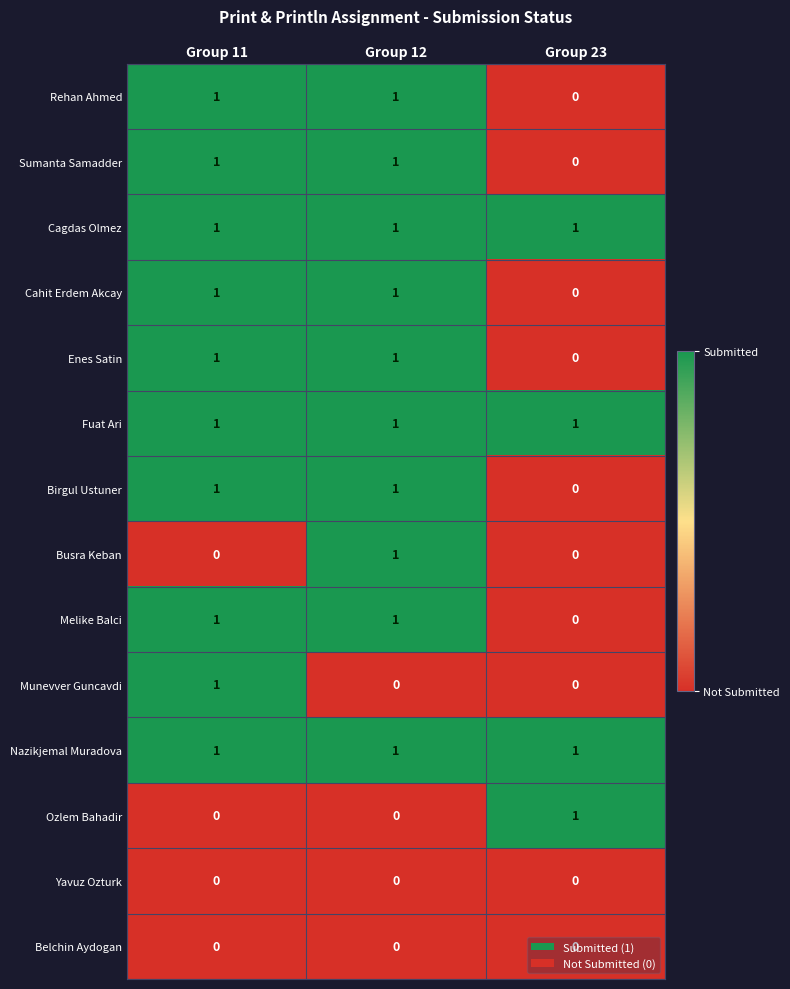

At how many categories does at least one series exceed 0?

3